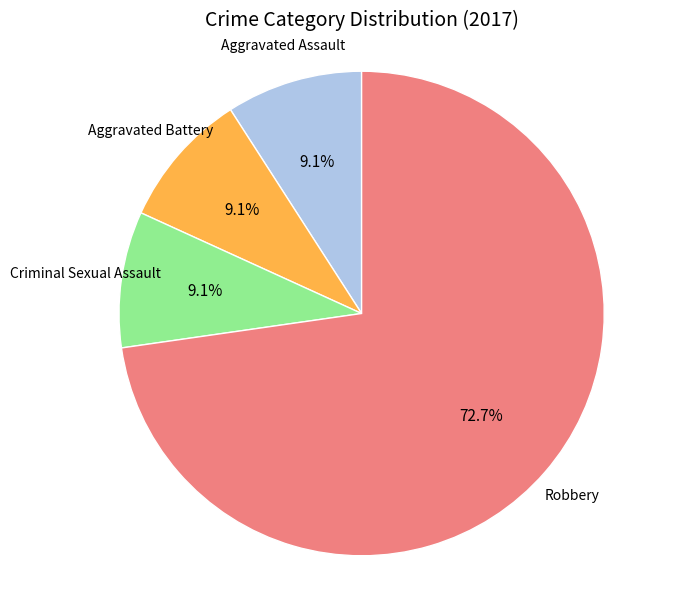

Count the number of slices in the pie.

4